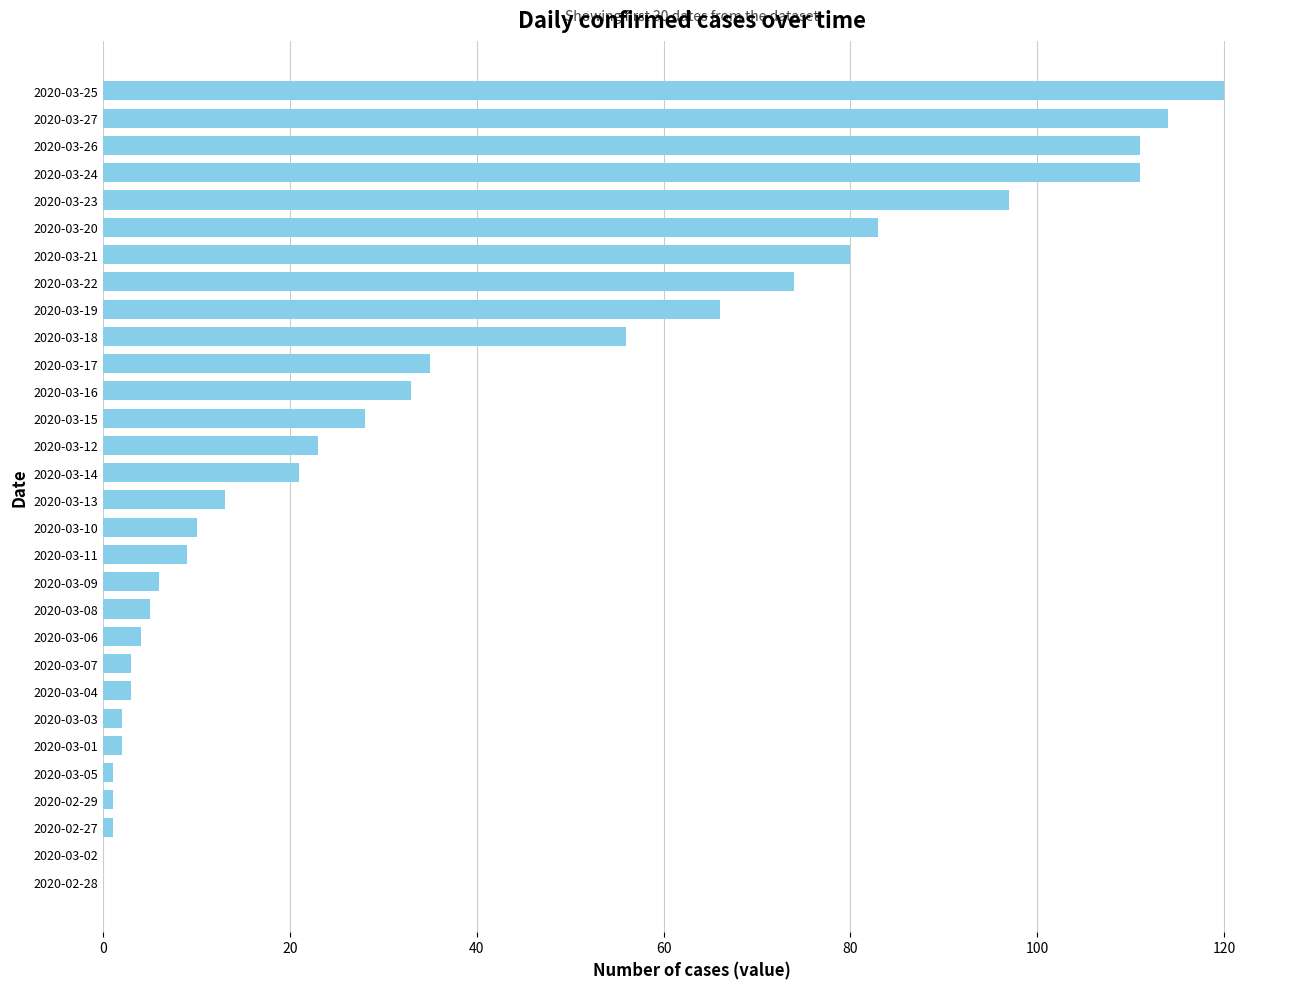

Reading bottom to top, extract all data points from this chart.

2020-02-28=0	2020-03-02=0	2020-02-27=1	2020-02-29=1	2020-03-05=1	2020-03-01=2	2020-03-03=2	2020-03-04=3	2020-03-07=3	2020-03-06=4	2020-03-08=5	2020-03-09=6	2020-03-11=9	2020-03-10=10	2020-03-13=13	2020-03-14=21	2020-03-12=23	2020-03-15=28	2020-03-16=33	2020-03-17=35	2020-03-18=56	2020-03-19=66	2020-03-22=74	2020-03-21=80	2020-03-20=83	2020-03-23=97	2020-03-24=111	2020-03-26=111	2020-03-27=114	2020-03-25=120